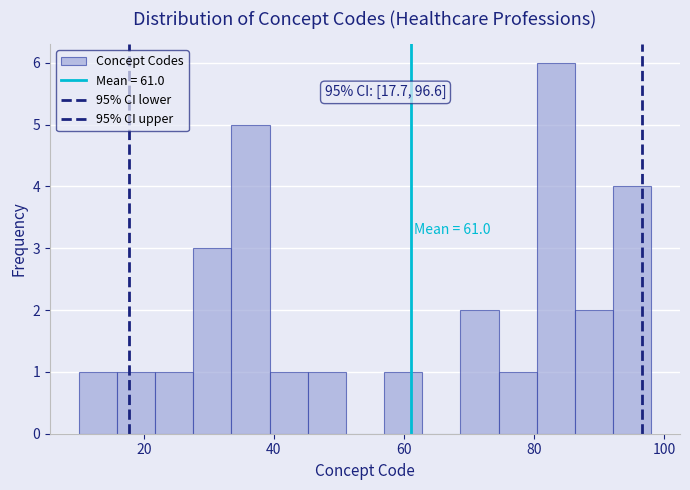

Read against the x-axis, roughly where is the centre of the tallest bar?

84